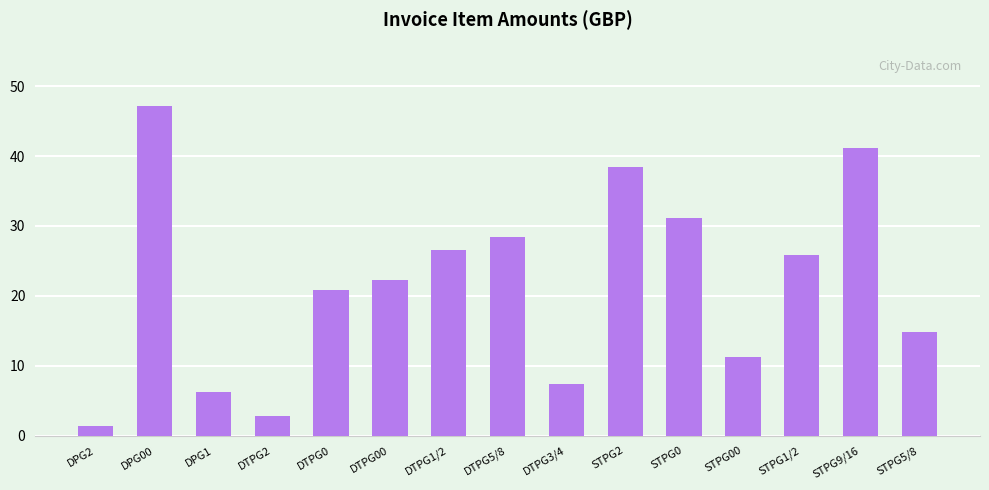

How many distinct data groups are displayed?

1